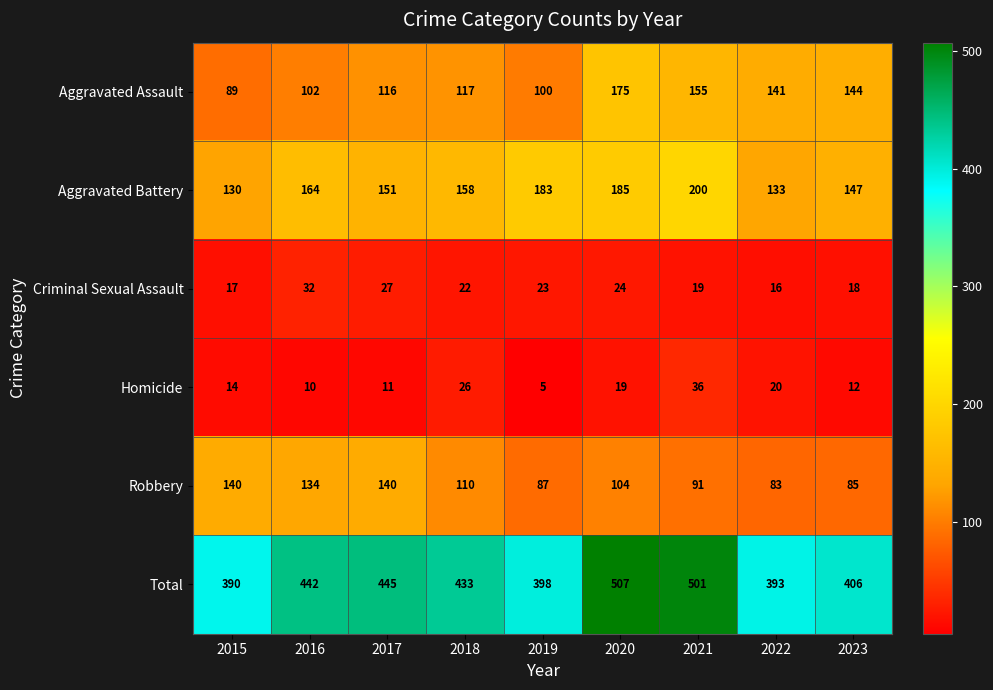

At which category is the sum across all series the highest?

2020